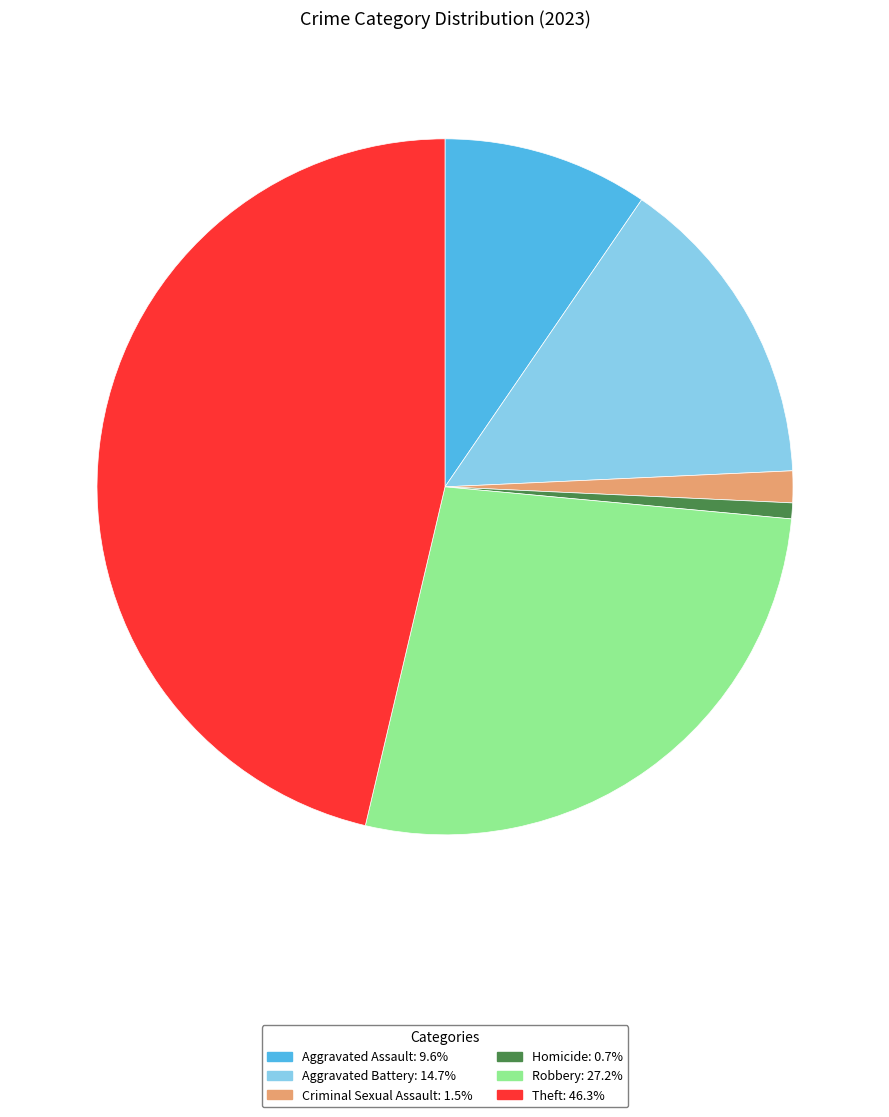

Is there a majority slice in this chart?

No